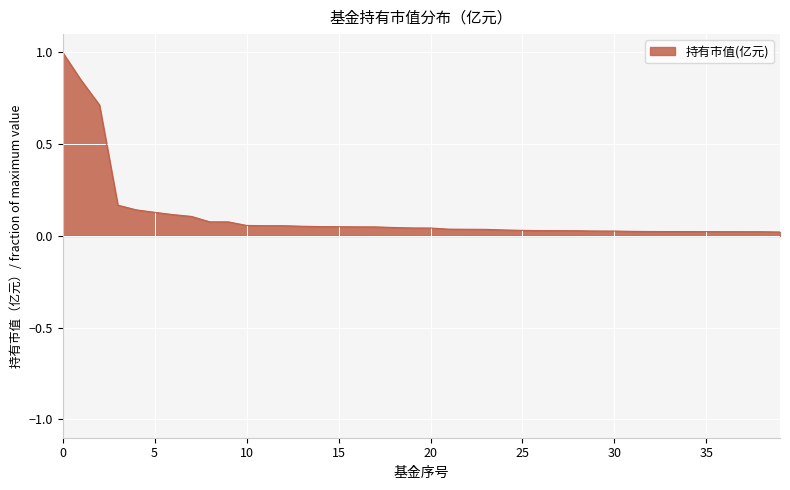

What is the difference between the maximum and minimum values?

1.0